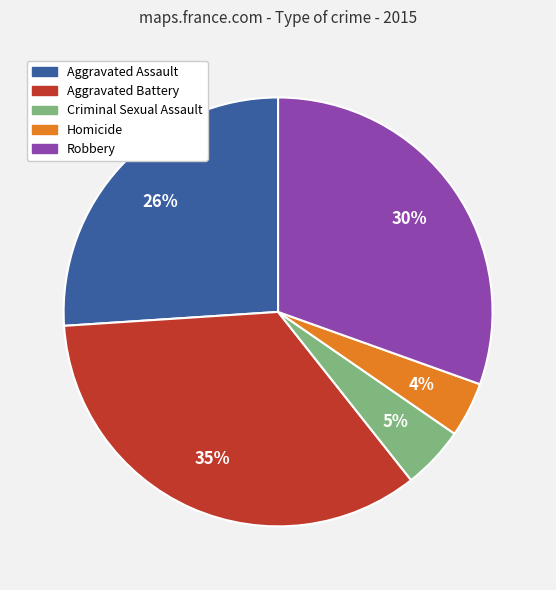

Is there any slice that represents more than half of the pie?

No